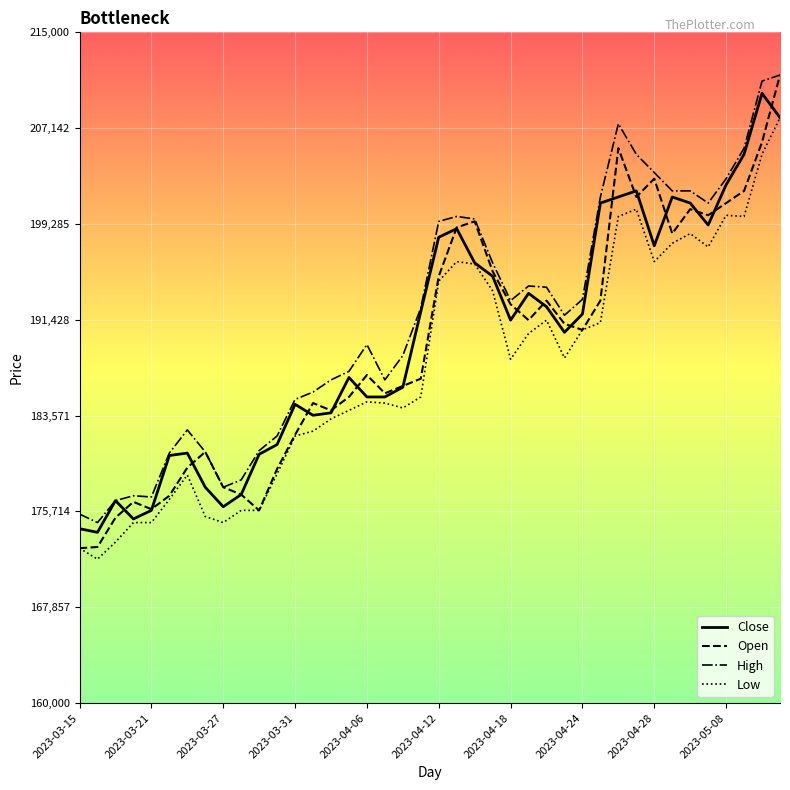

What is the maximum value shown in the chart?

211500